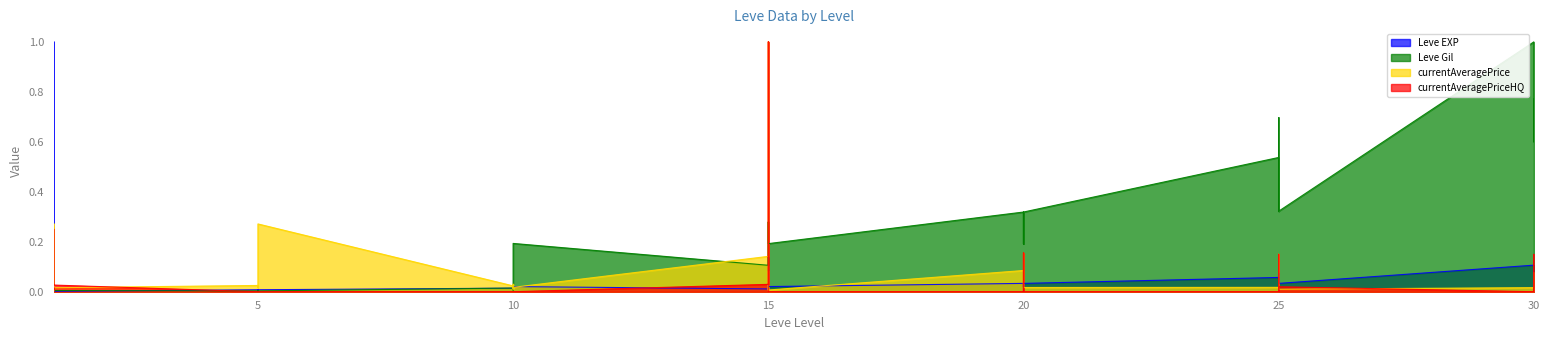

What is the value of the Leve Gil point at the 38th from the left?

1.0